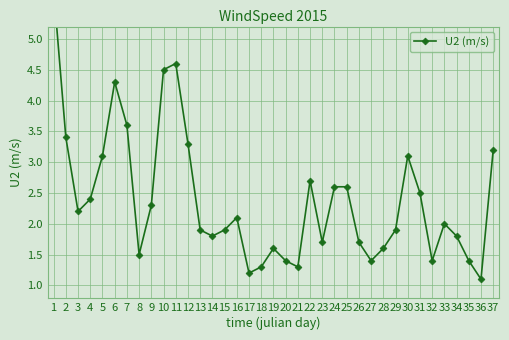

Reading left to right, list all the values displayed in this chart.

5.8	3.4	2.2	2.4	3.1	4.3	3.6	1.5	2.3	4.5	4.6	3.3	1.9	1.8	1.9	2.1	1.2	1.3	1.6	1.4	1.3	2.7	1.7	2.6	2.6	1.7	1.4	1.6	1.9	3.1	2.5	1.4	2.0	1.8	1.4	1.1	3.2